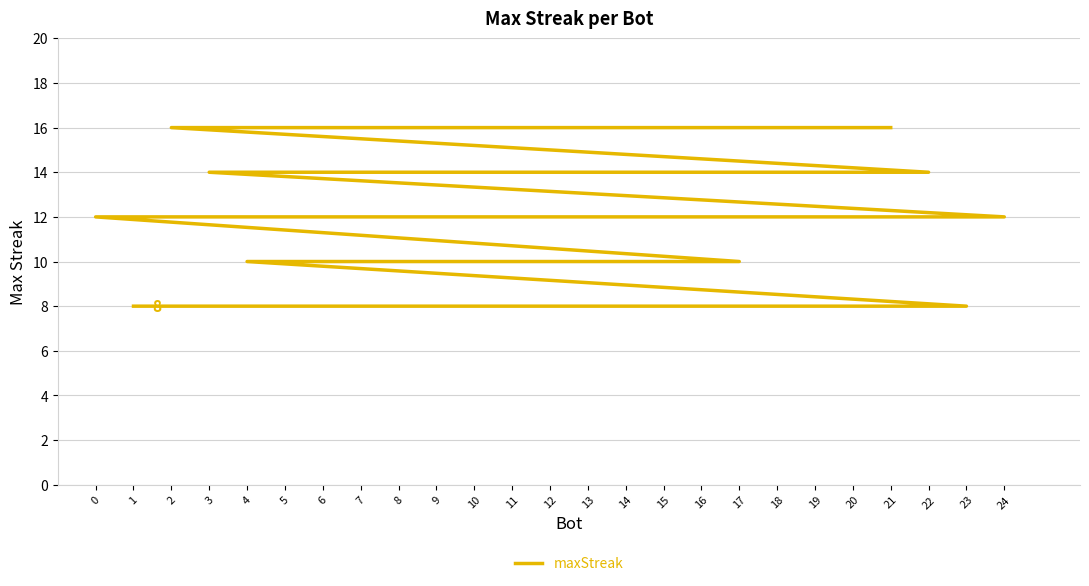

How many lines are shown in the chart?

1